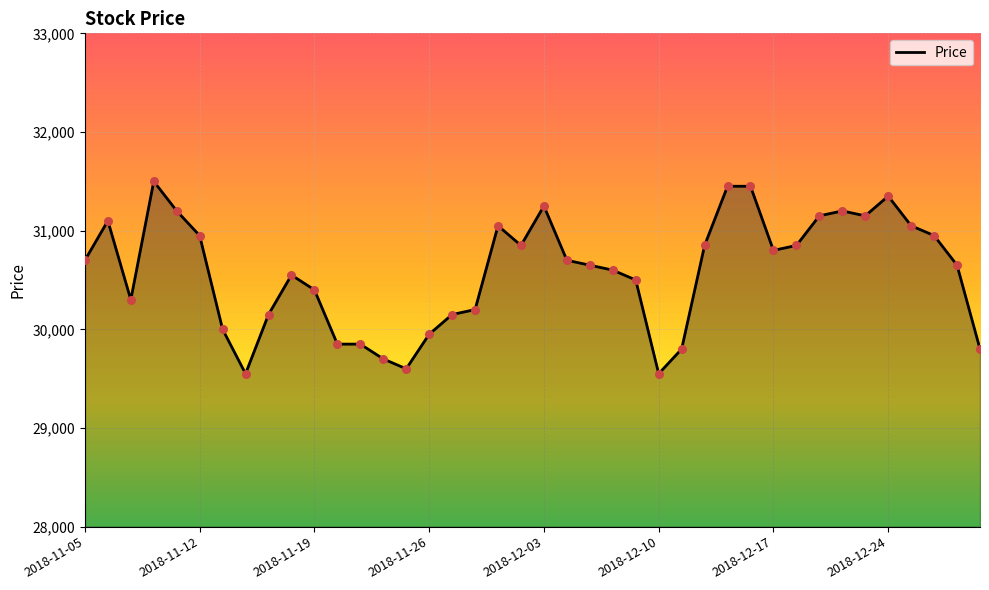

What is the difference between the maximum and minimum values?

1950